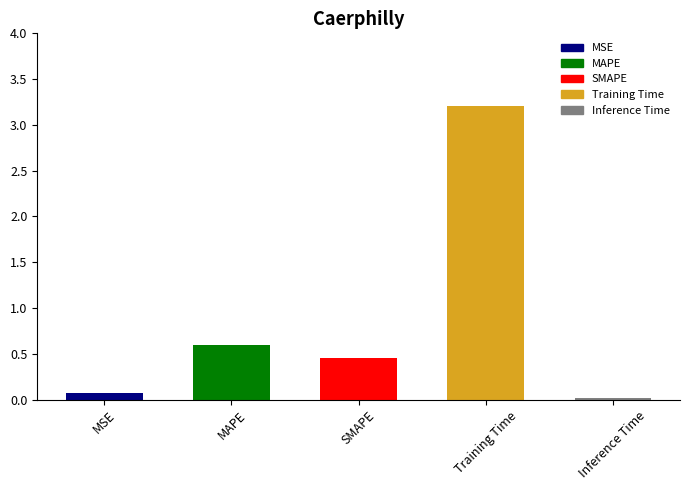

Where is the data nearest to the value 1?

MAPE